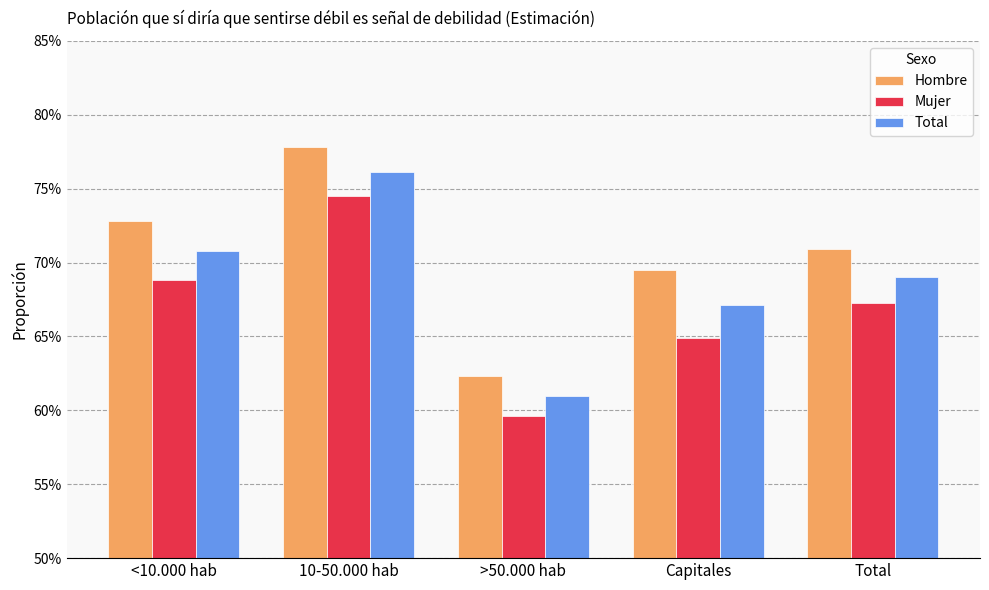

What is the label of the 4th bar from the left?

Capitales